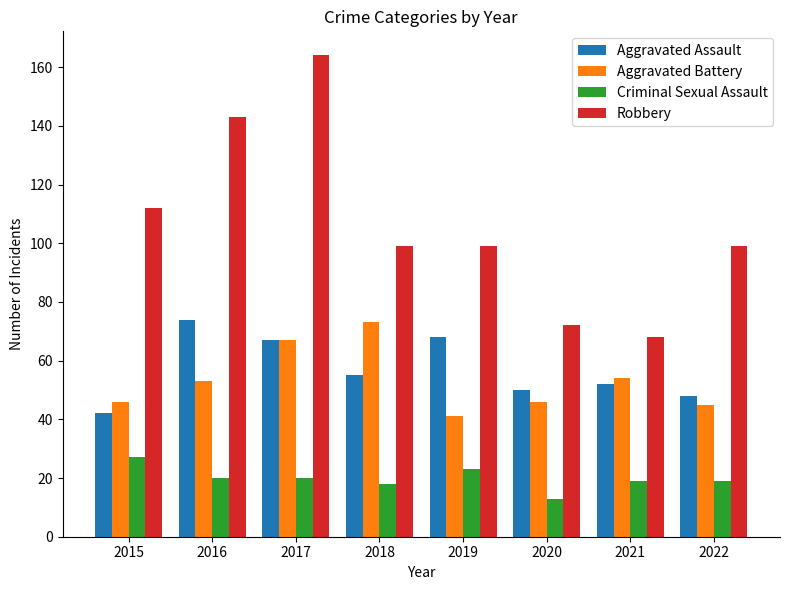

Is the value of Criminal Sexual Assault at 2019 greater than the value of Aggravated Battery at 2021?

No